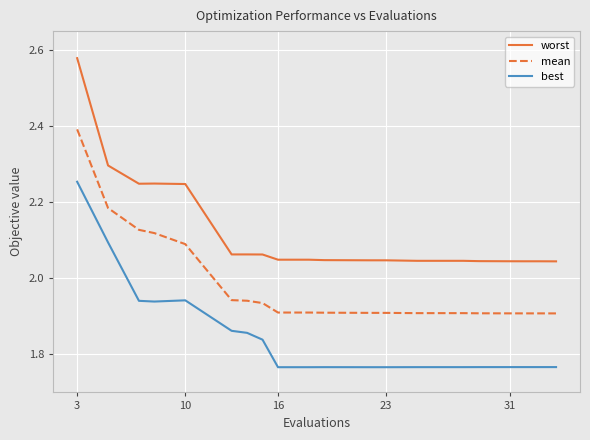

What are all the series names shown in the legend?

worst, mean, best